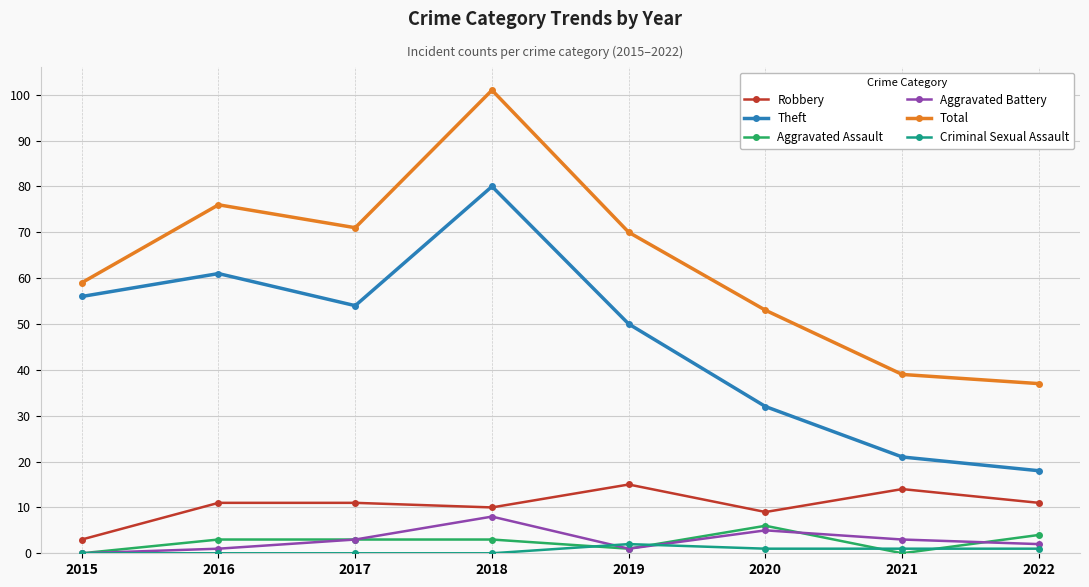

What is the spread (max minus min) of values at 2022?

36